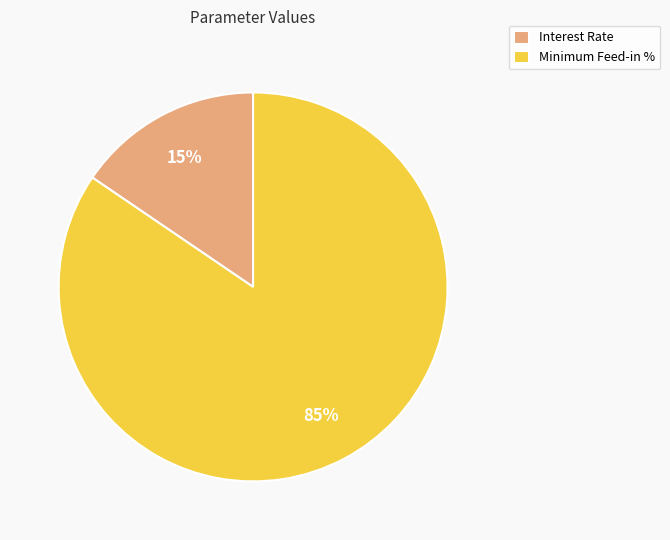

Is Minimum Feed-in % the majority of the pie?

Yes